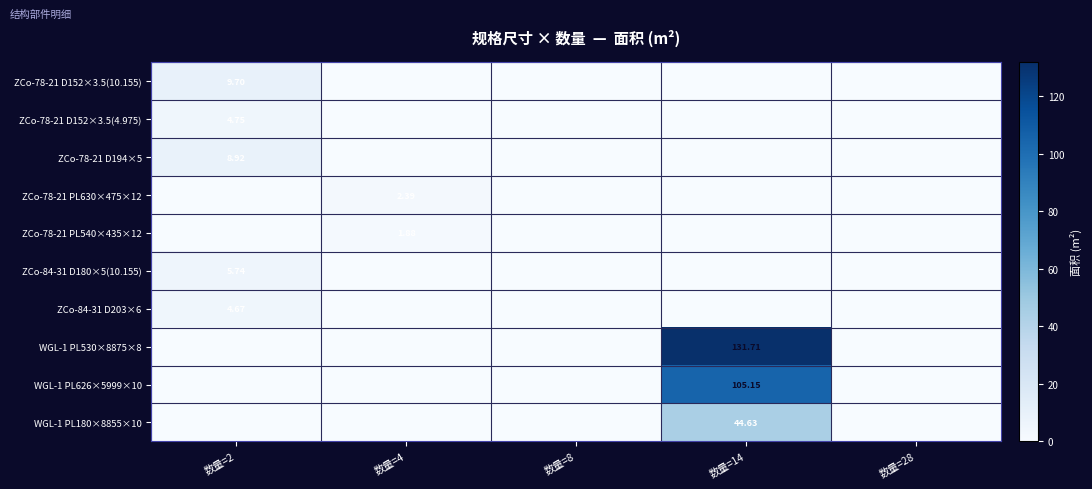

At which category does the chart reach its minimum across all series?

数量=4